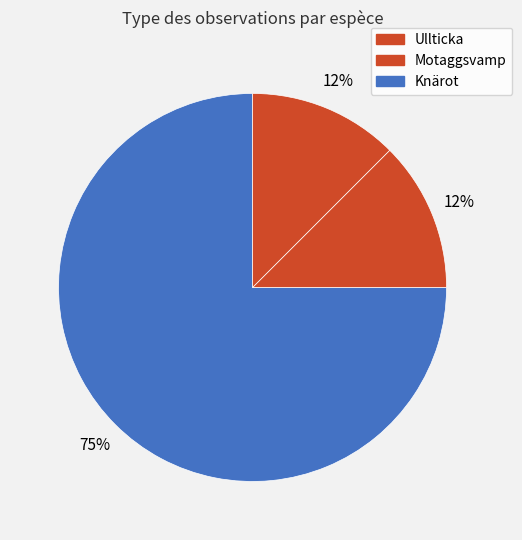

Count the number of slices in the pie.

3